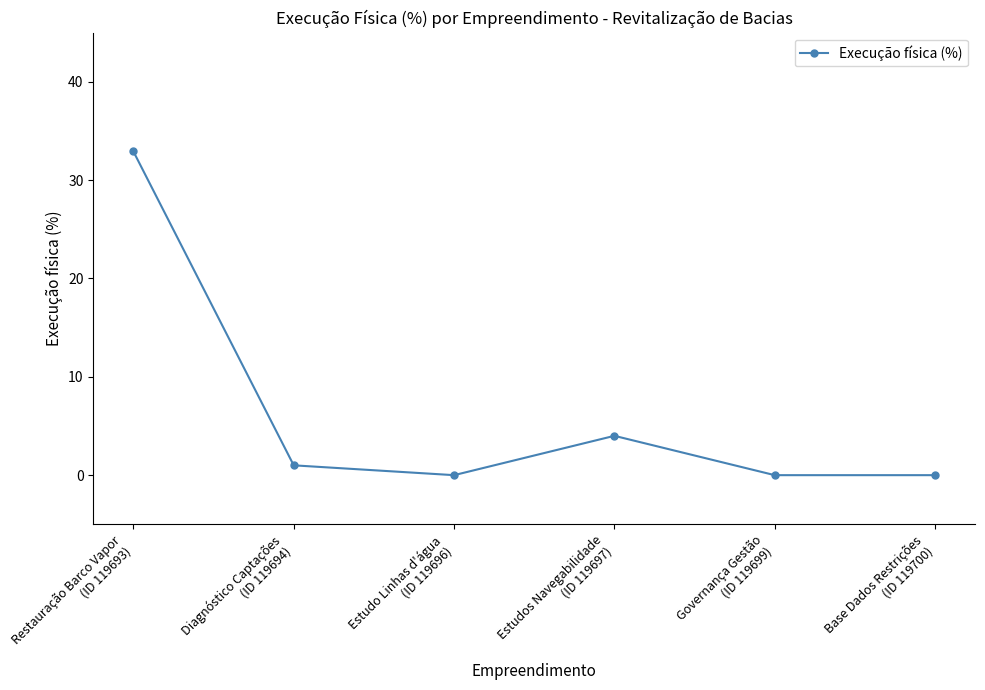

True or false: the data has more than 0 interior local peaks.

True